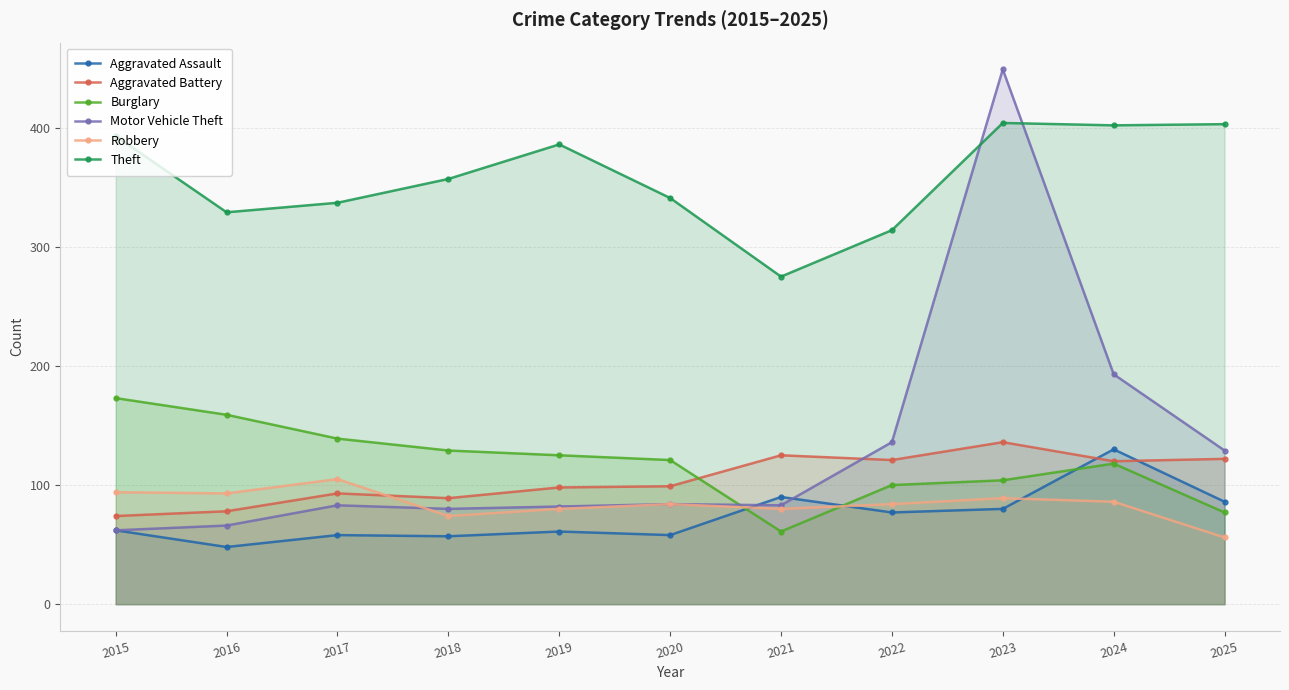

What is the difference between the maximum and minimum values in the Burglary series?

112